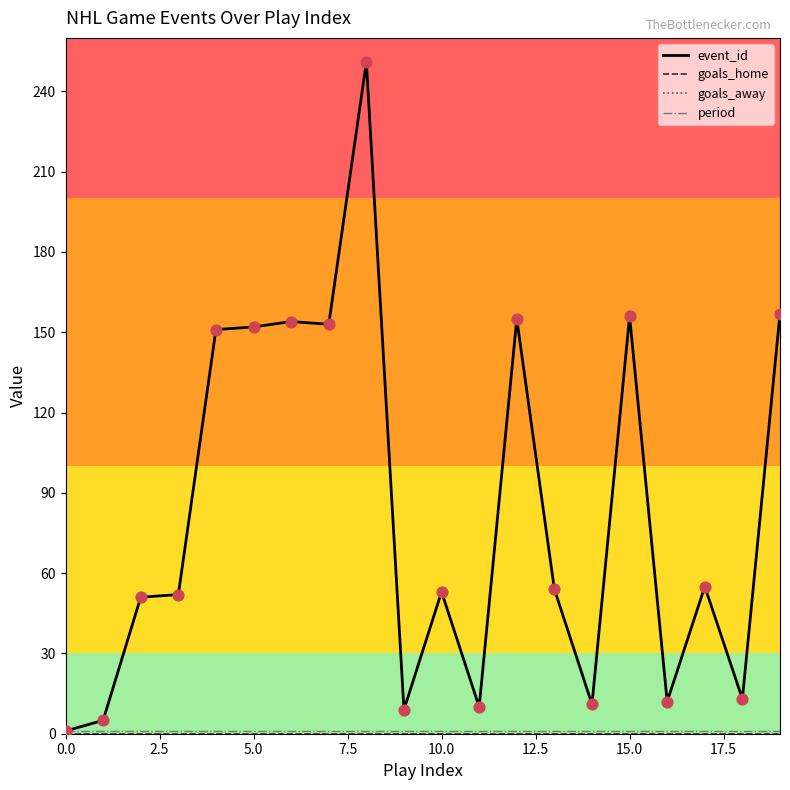

At how many categories does at least one series exceed 145?

8